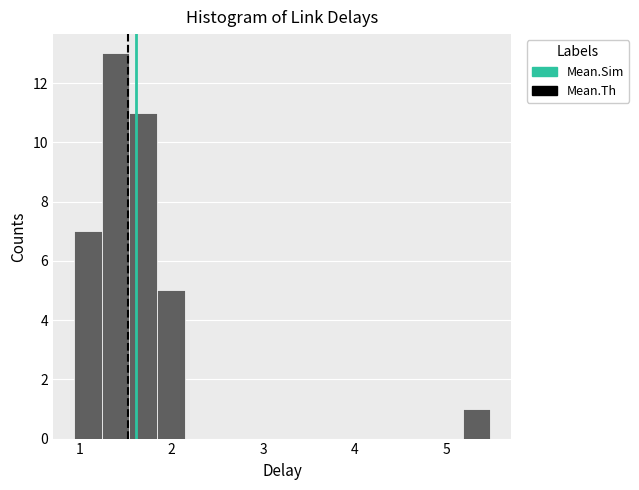

Read against the x-axis, roughly where is the centre of the tallest bar?

1.4